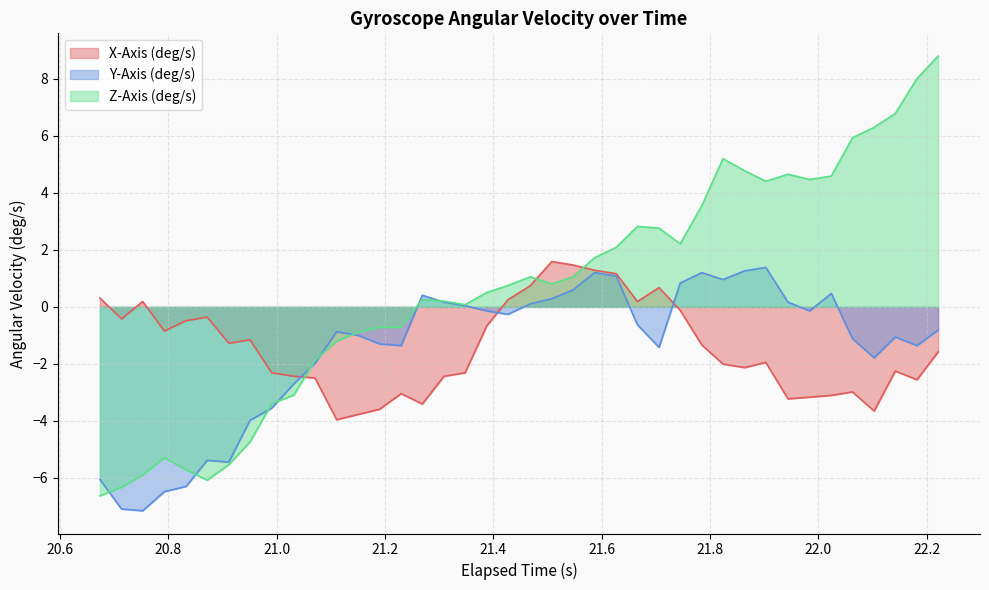

What is the smallest value displayed?

-7.2